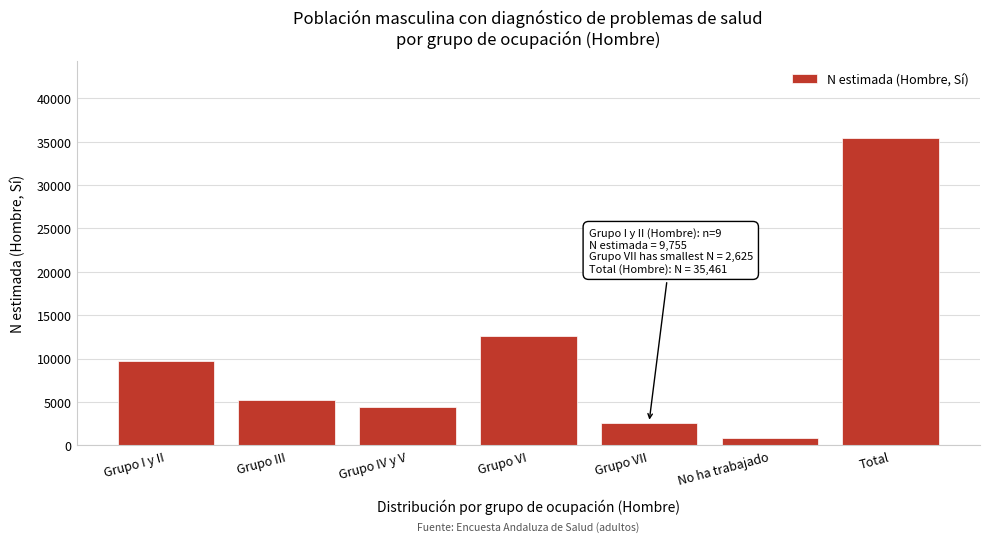

Reading left to right, transcribe all the data shown in this chart.

9755	5205	4383	12596	2625	897	35461